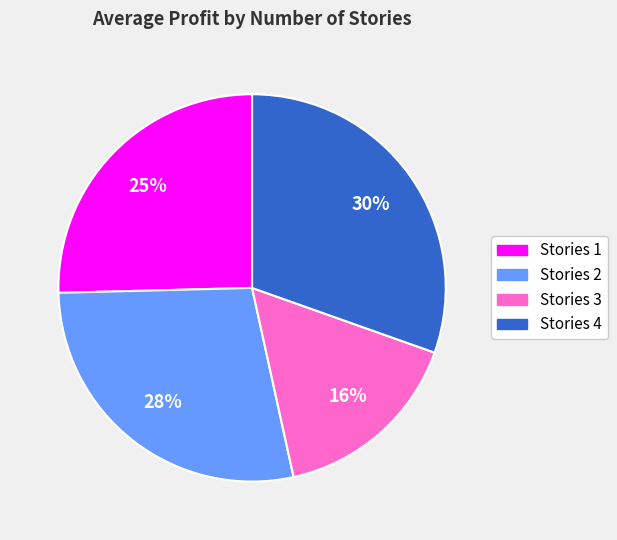

Does any single category account for the majority?

No